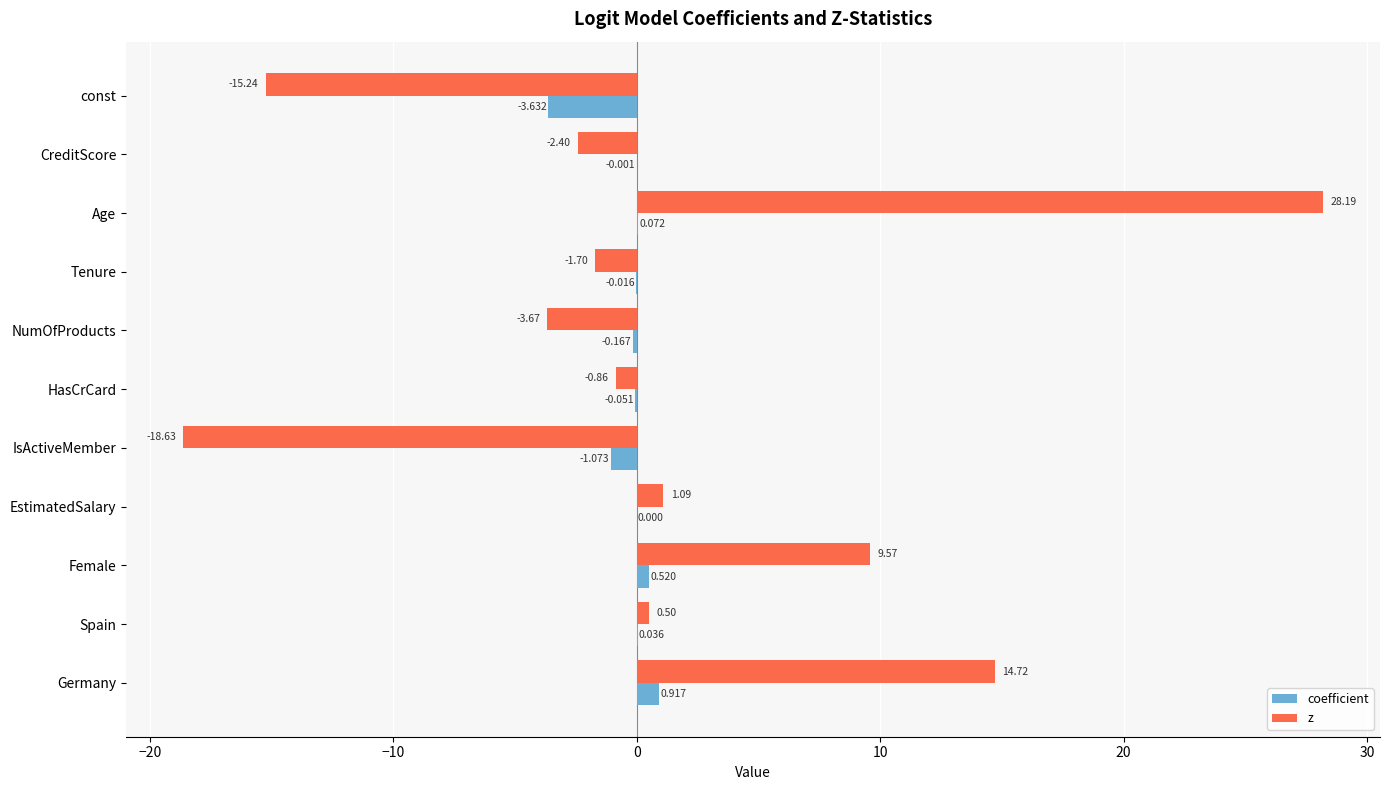

Which series changed the most between const and IsActiveMember?

z